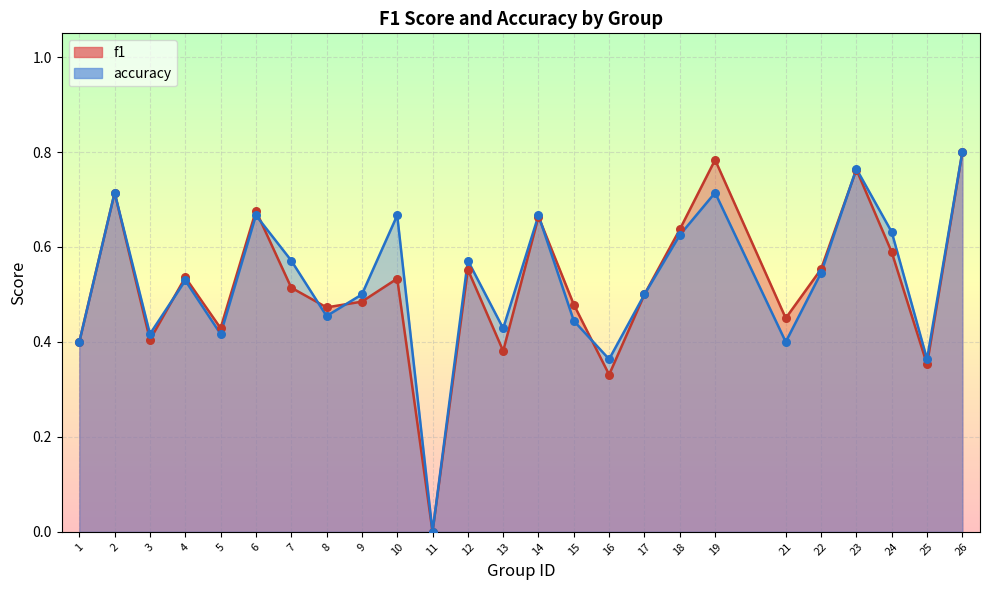

Which series has the widest spread of Y values?

f1